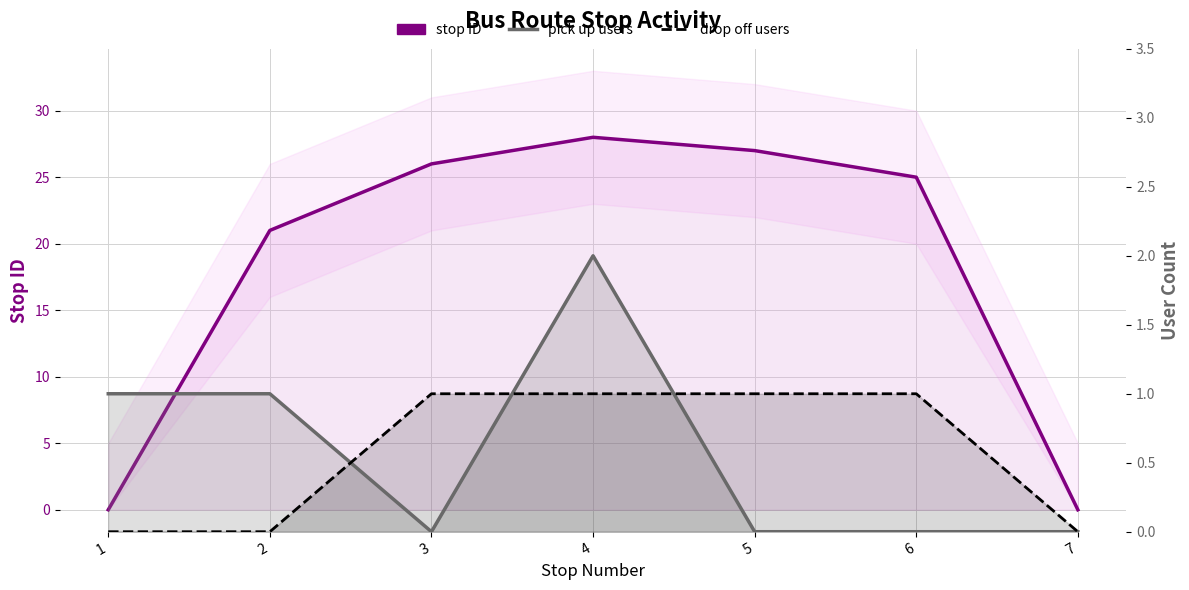

Is it true that stop ID equals 0 at 7?

True